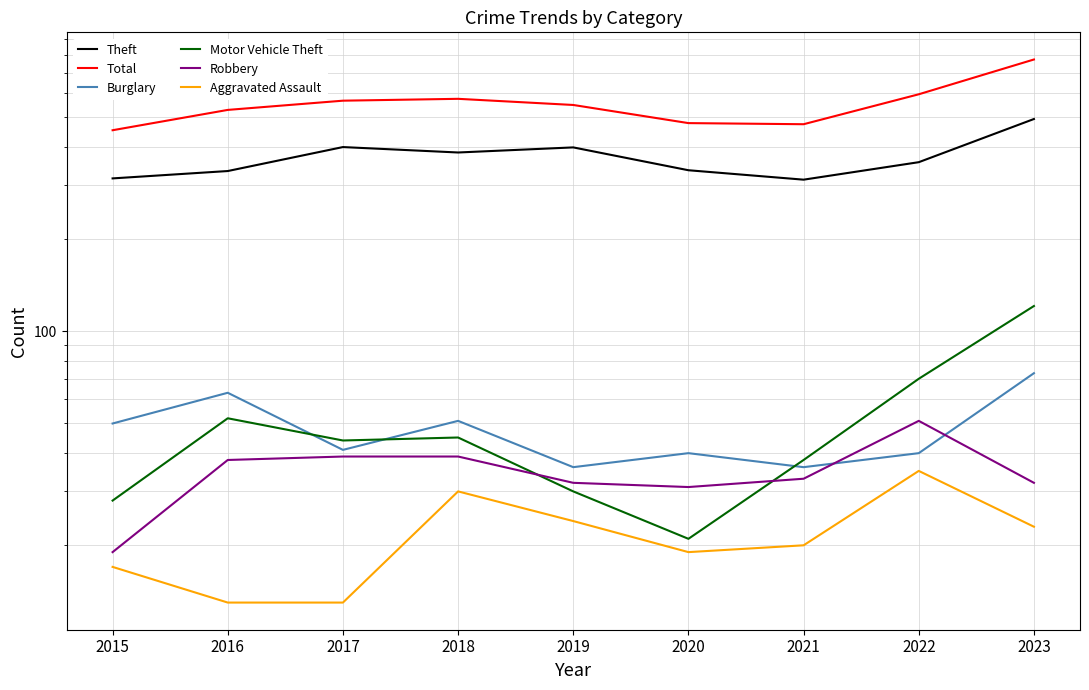

How many values in the Theft series exceed 357?

4